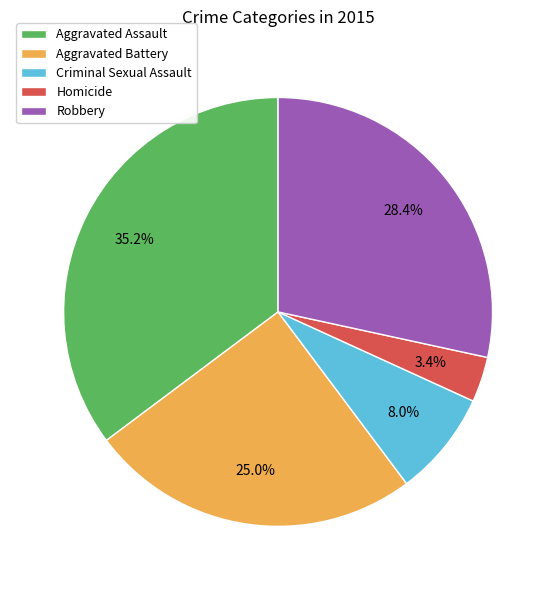

Is it true that Robbery is 28% of the pie?

True